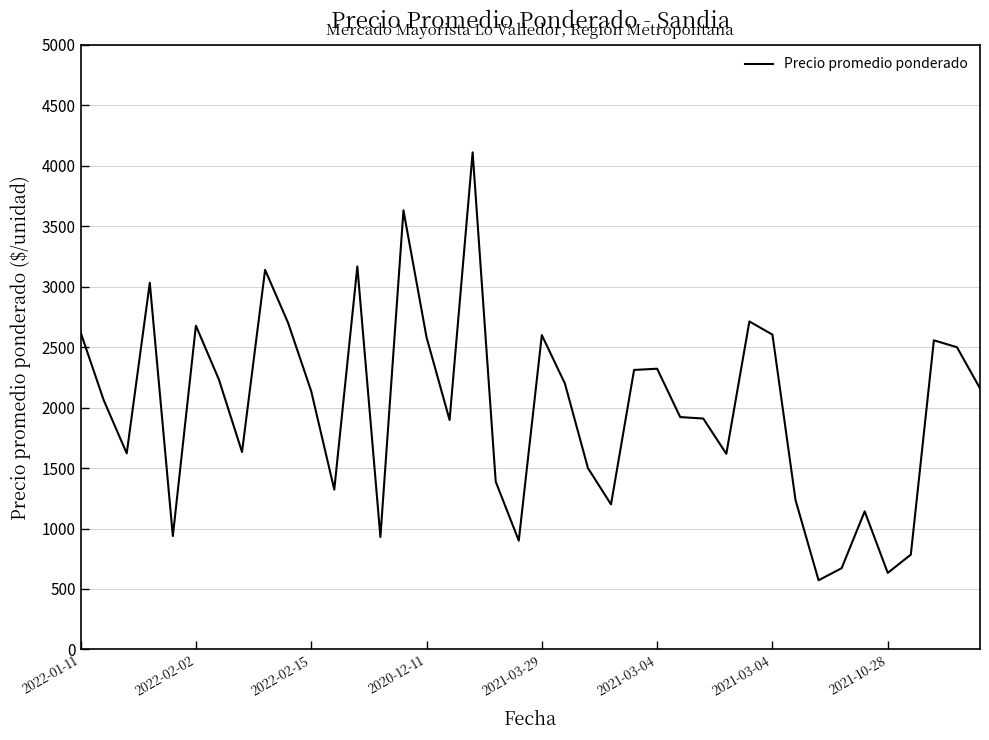

What is the difference between the maximum and minimum values?

3540